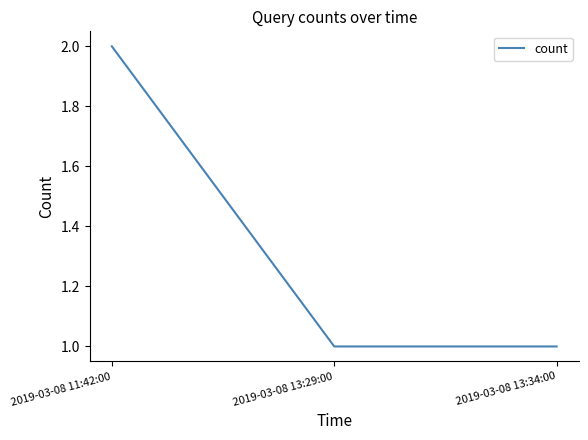

Count the number of categories in the chart.

3